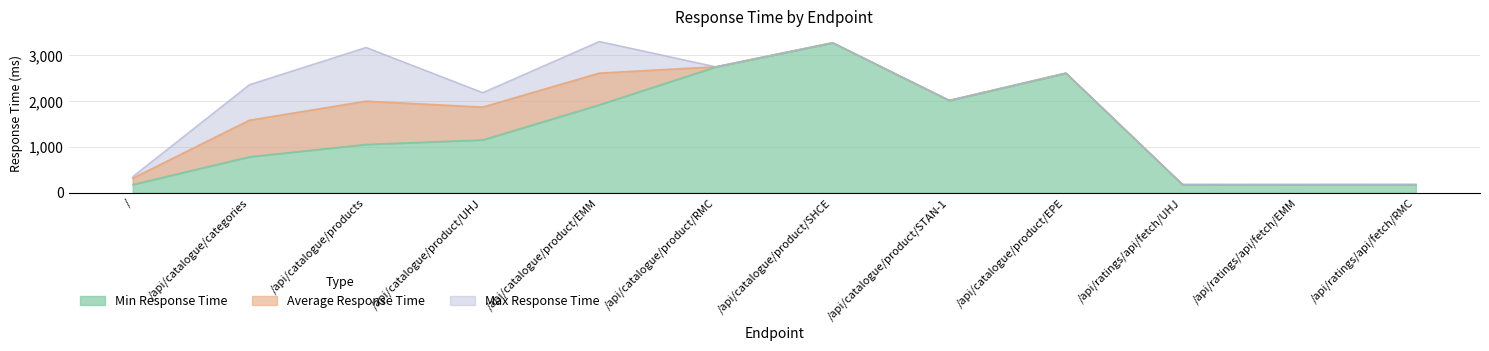

How many categories are shown in the chart?

12